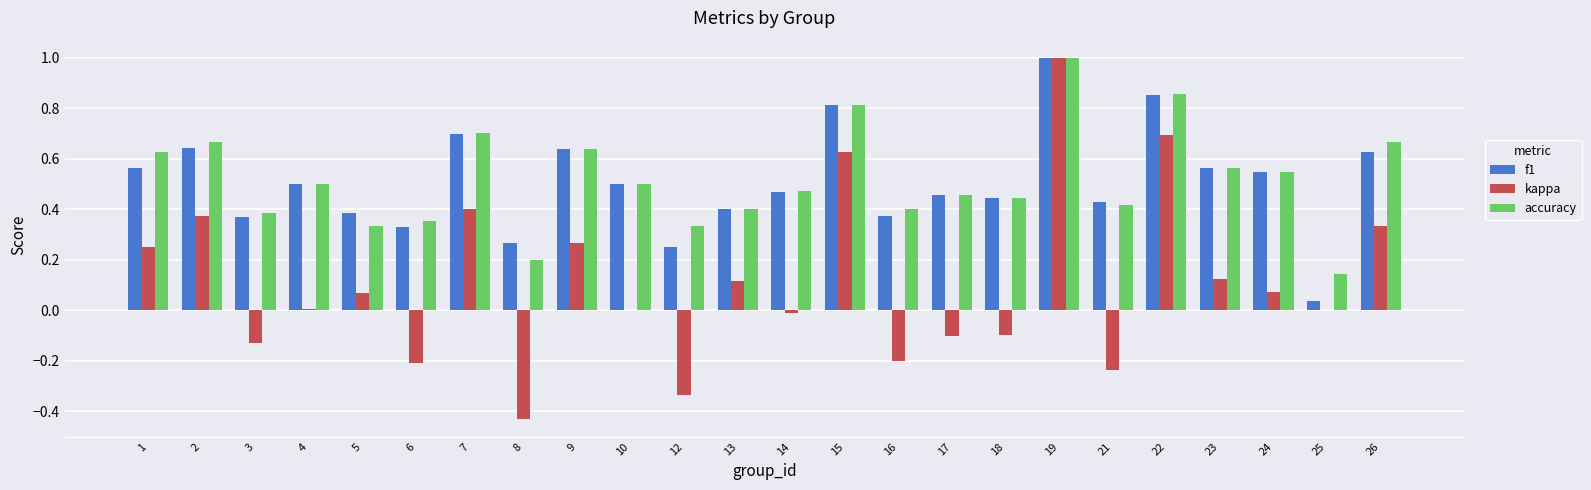

What is the maximum value for kappa?

1.0